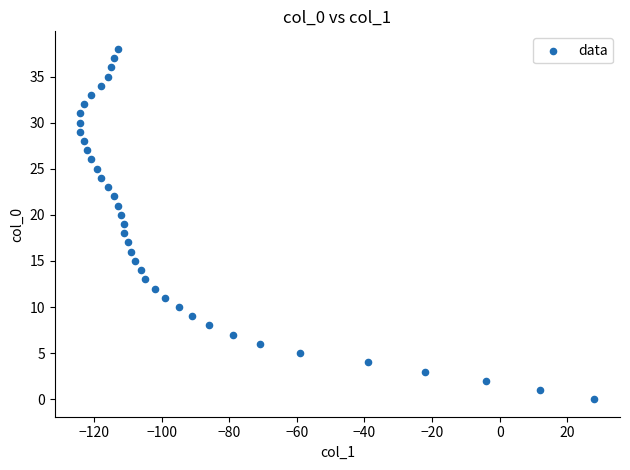

What is the range of Y values (max minus min)?

38